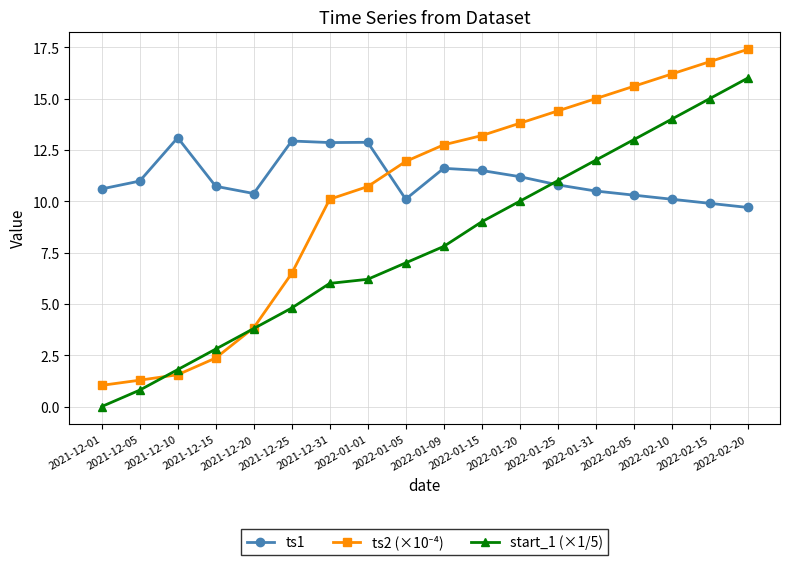

What is the value of the ts1 point at the 15th from the left?

10.3